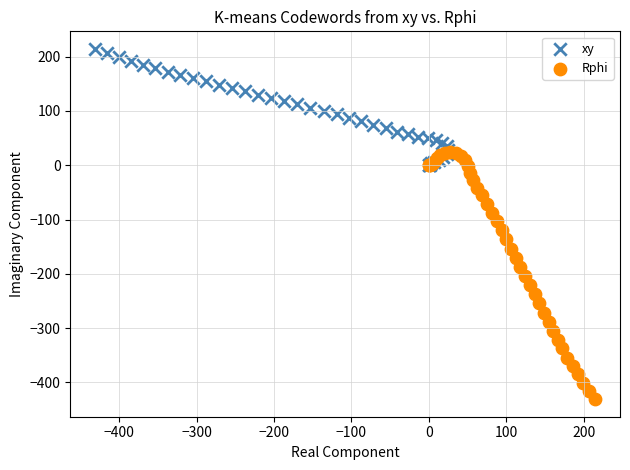

Which series contains the lowest Y value?

Rphi